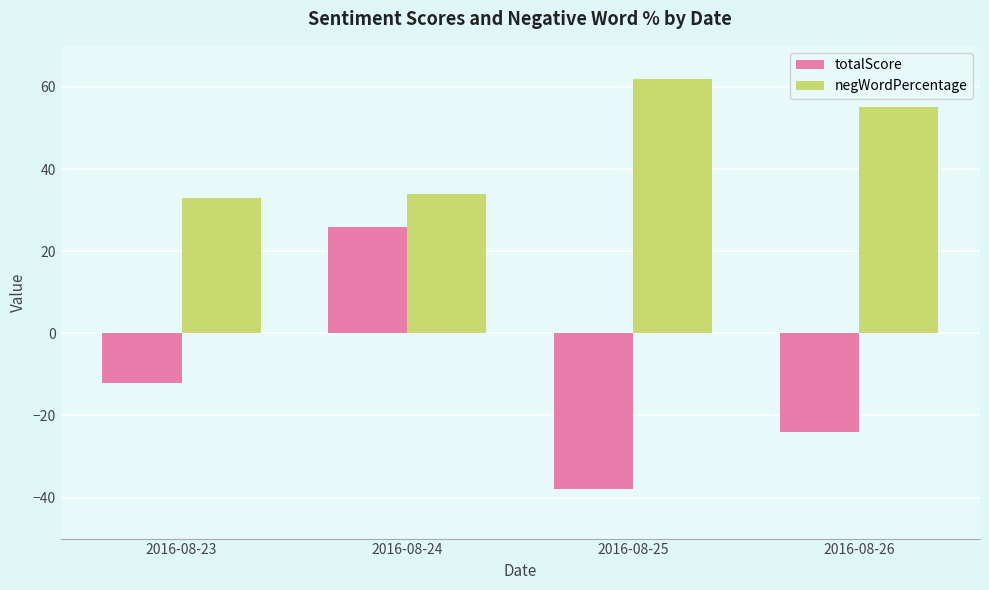

Are the bars grouped side by side (vs. stacked)?

Yes